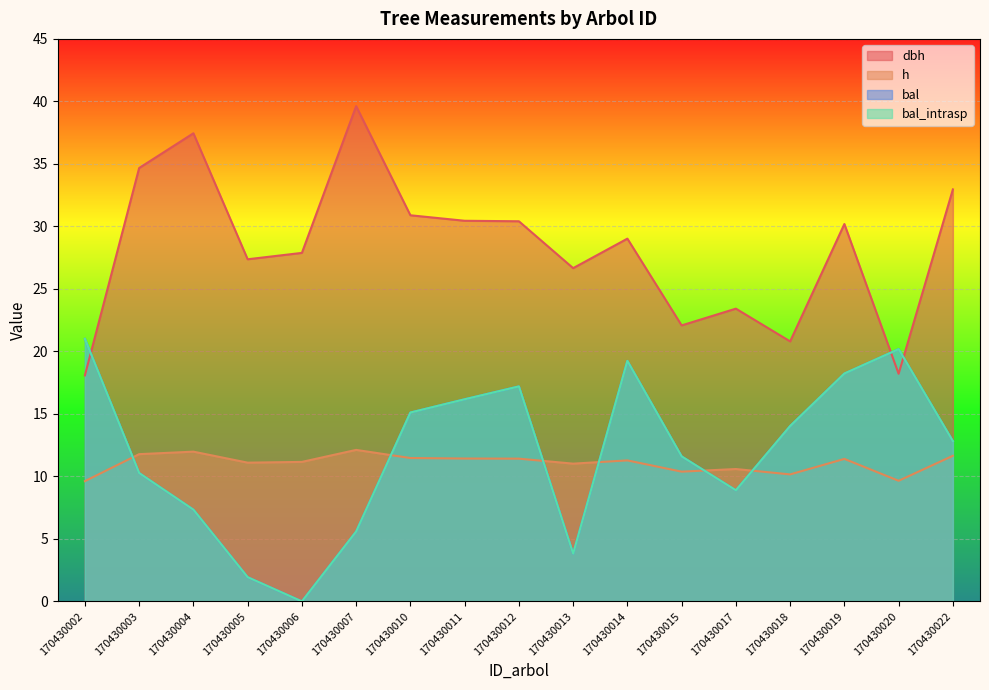

Rank the series by their maximum value, from highest to lowest.

dbh, bal, bal_intrasp, h